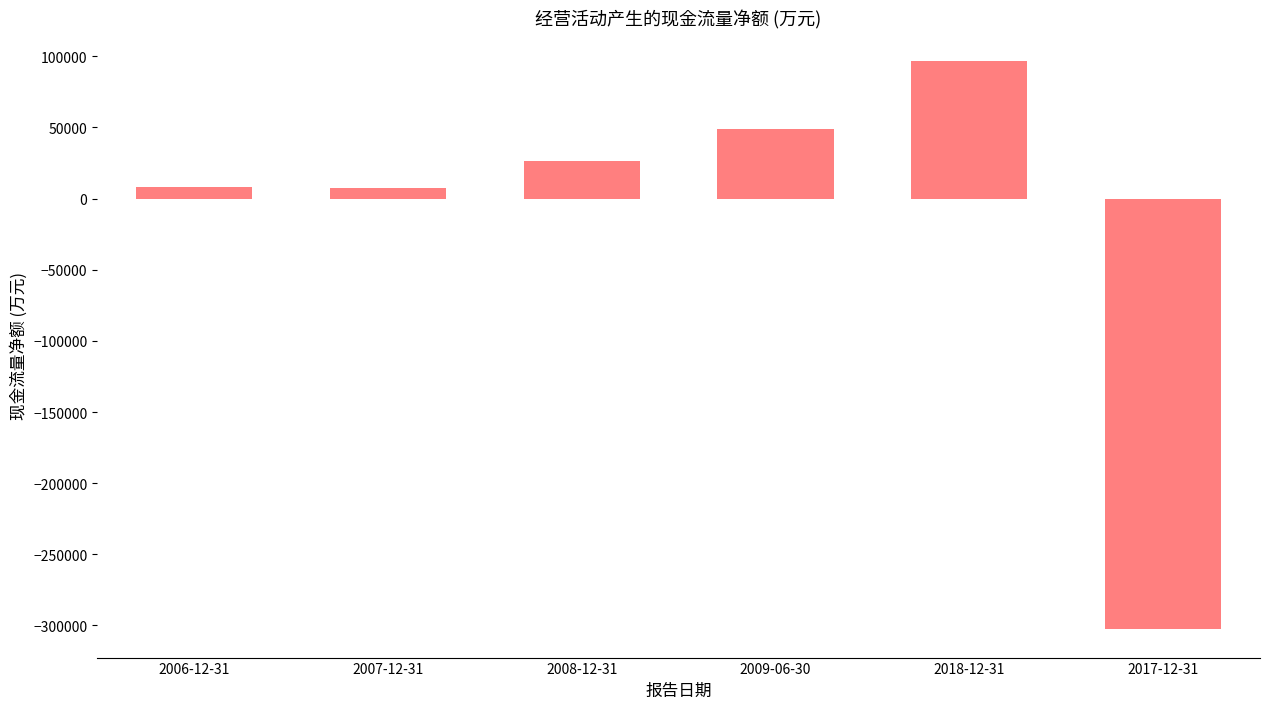

What is the average value?

-19327